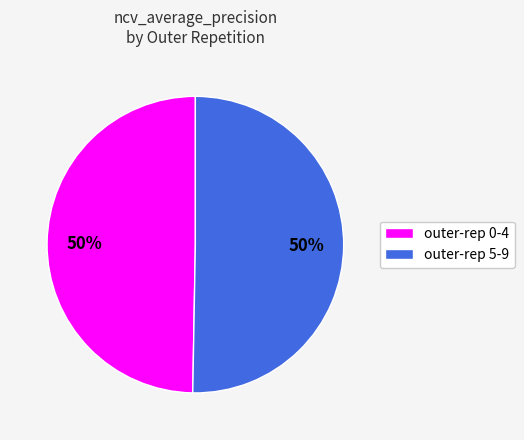

Count the number of slices in the pie.

2